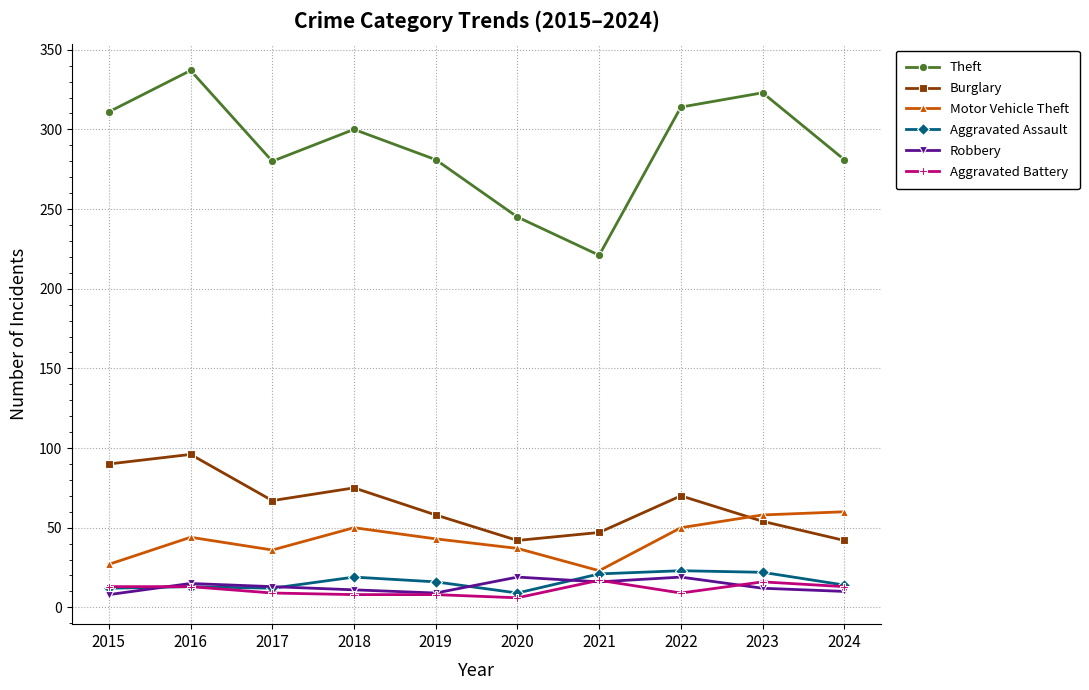

True or false: Robbery has more than 1 points higher than both neighbors.

True